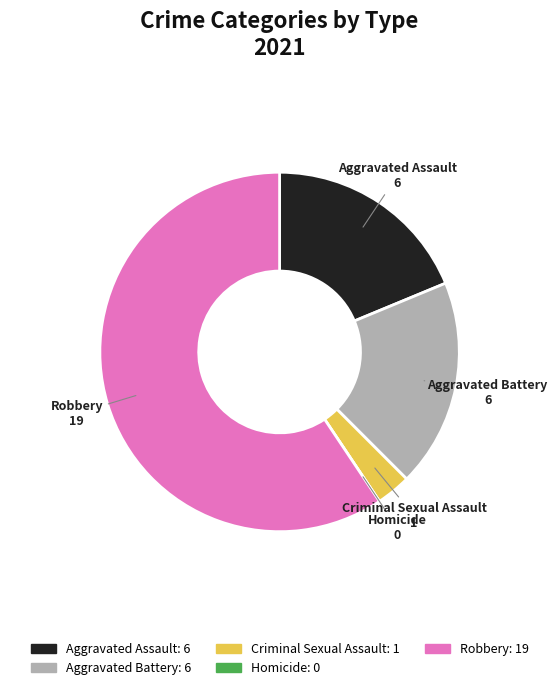

Does Criminal Sexual Assault represent more than half of the total?

No